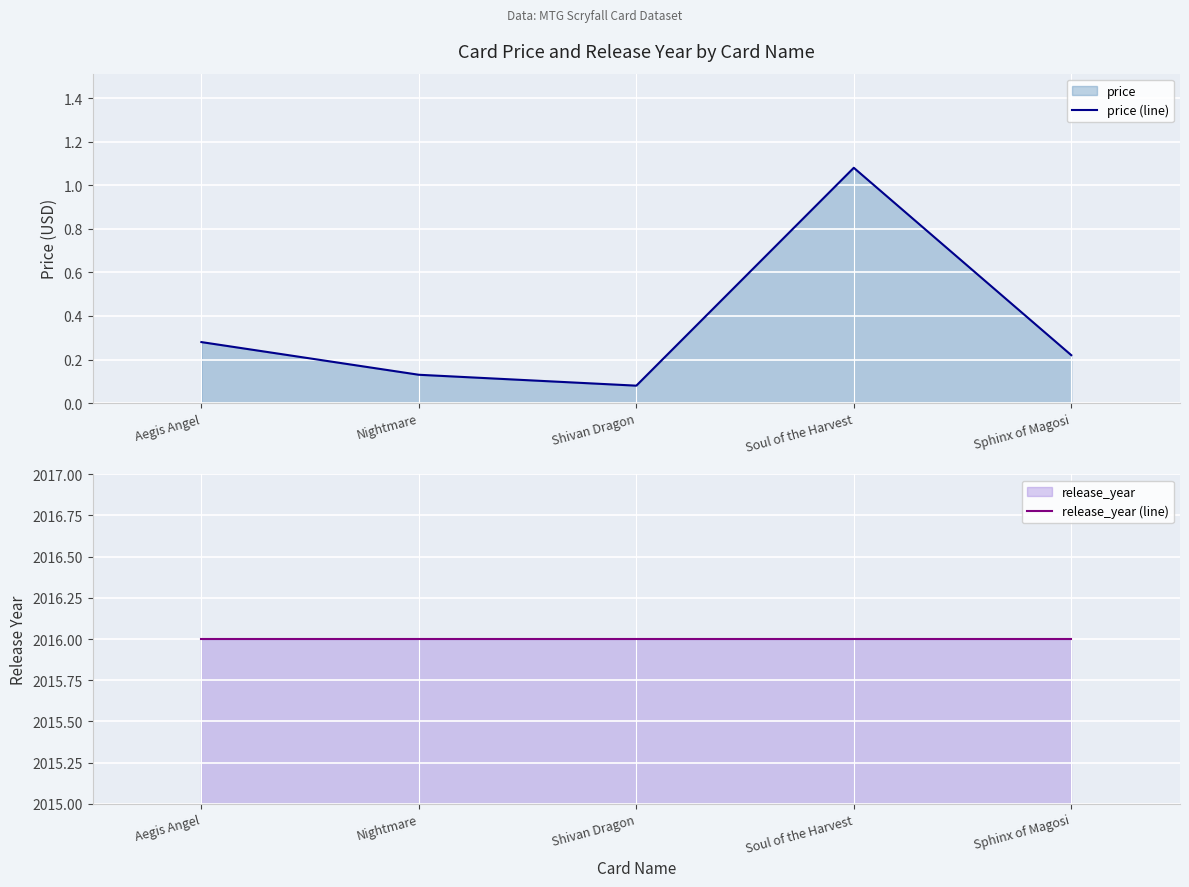

True or false: release_year (line) has more than 1 interior local peaks.

False